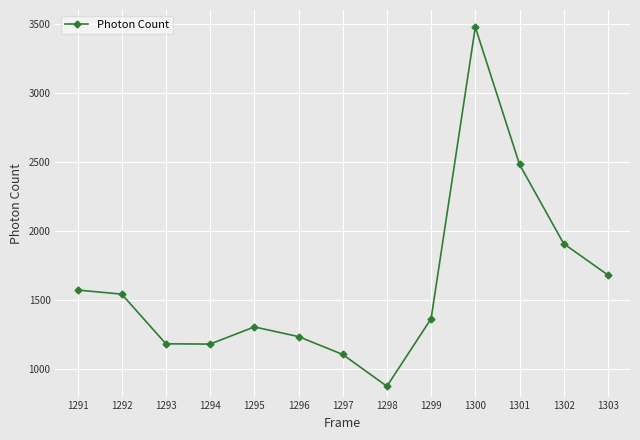

Count the number of data series in this chart.

1